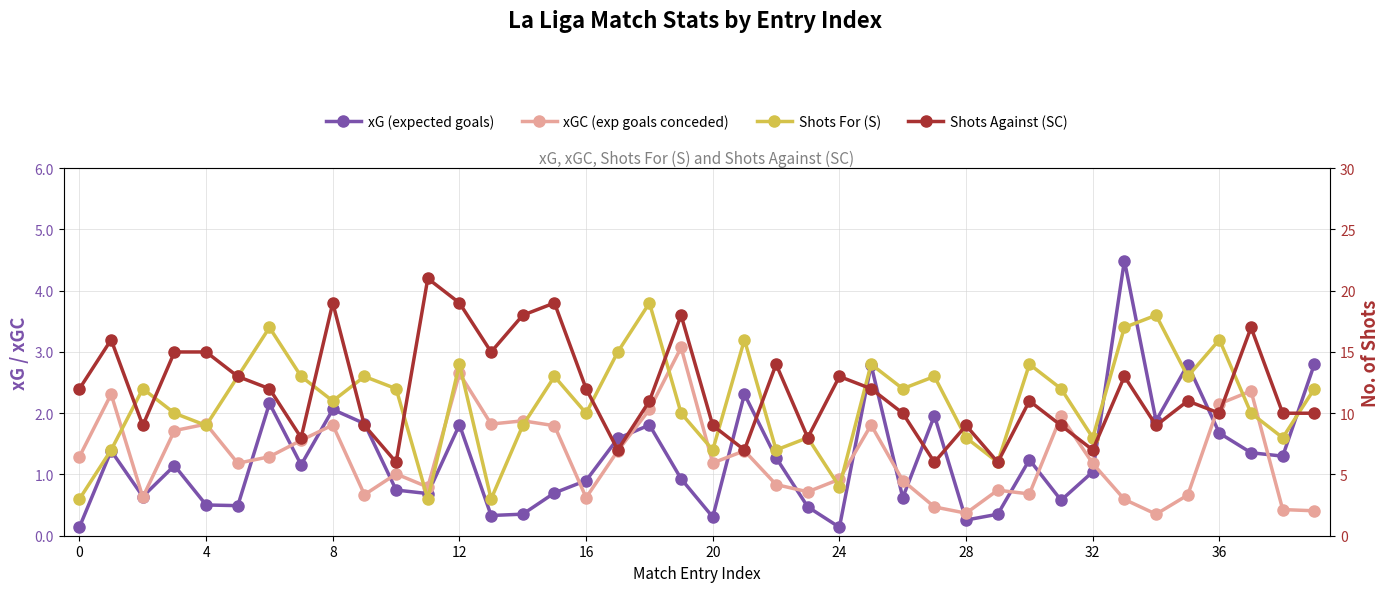

How many categories are shown in the chart?

40